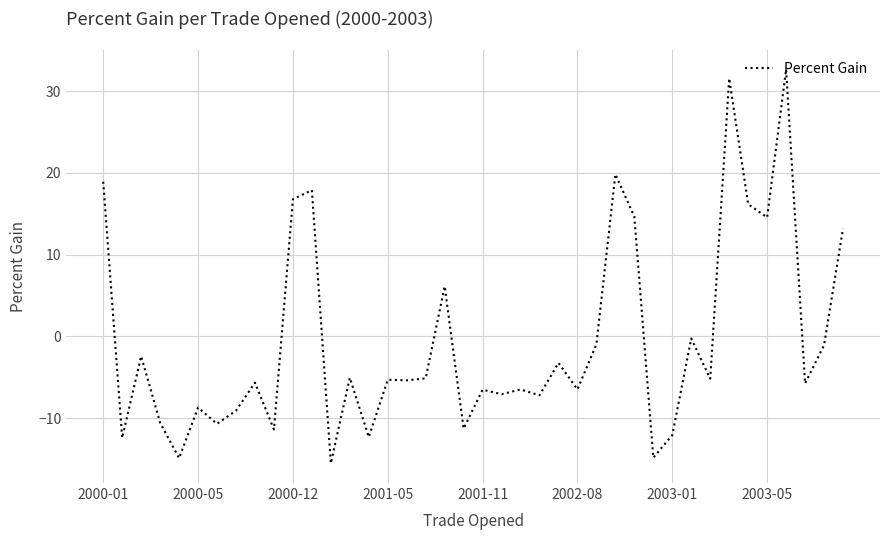

What is the smallest value displayed?

-15.5